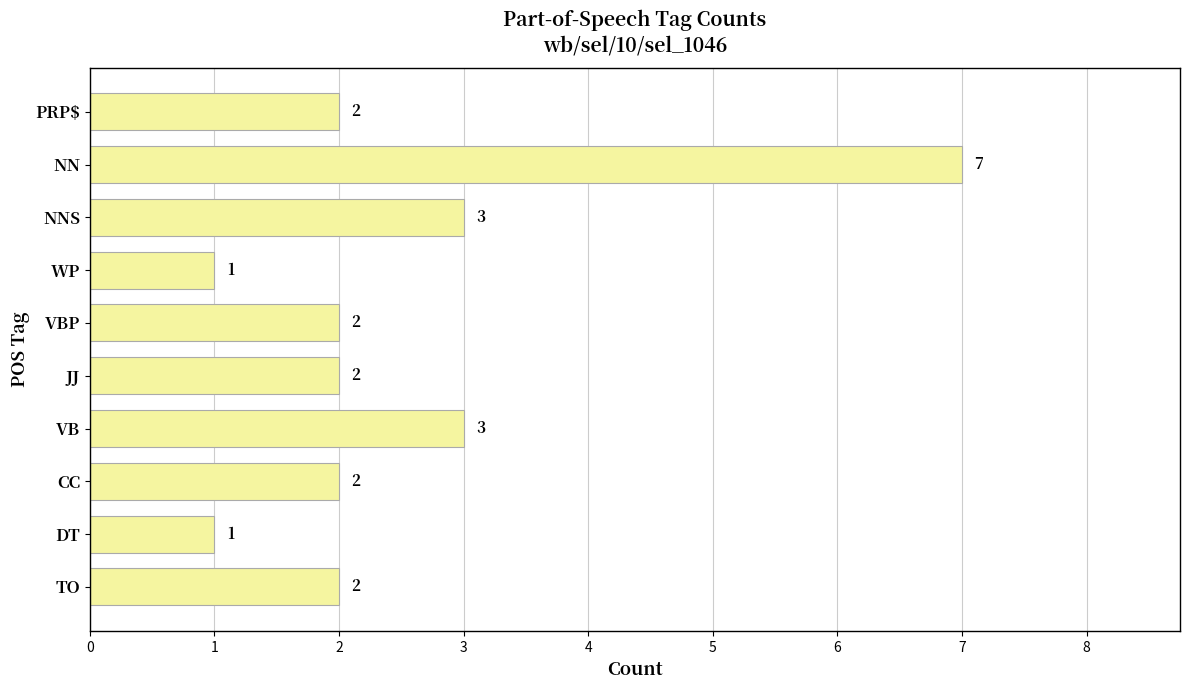

Is it true that the value at JJ is 2?

True